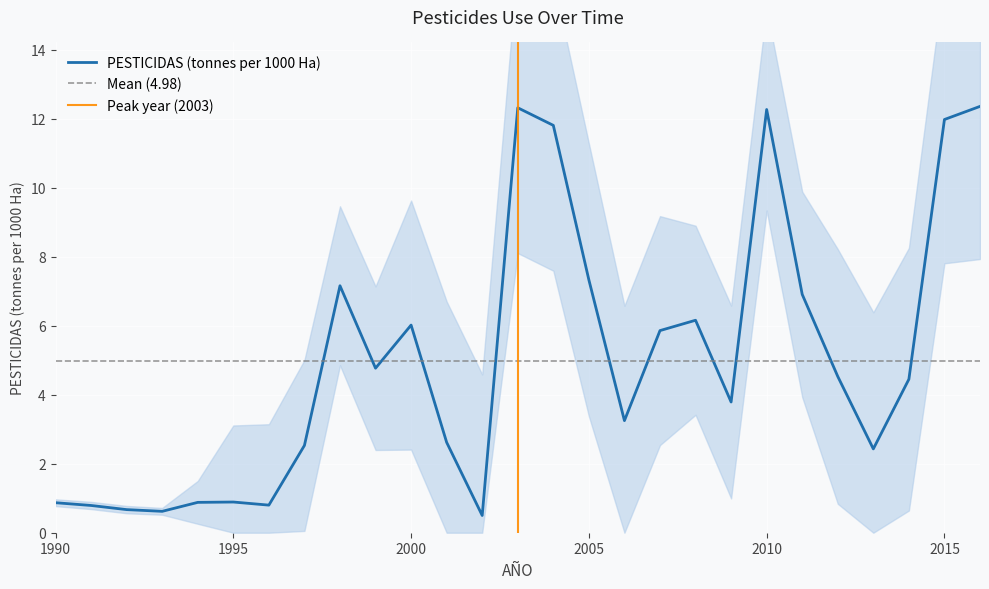

How many data points does each series have?

27